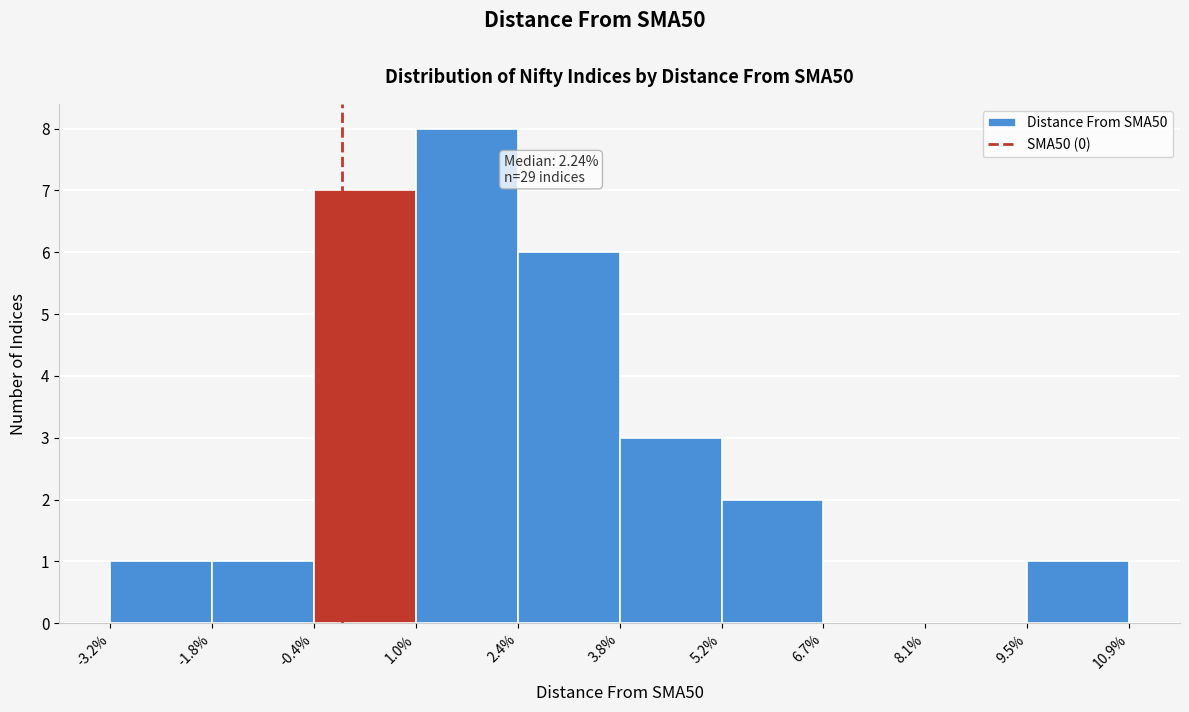

Which range on the x-axis has the tallest bar?

1.0% to 2.4%